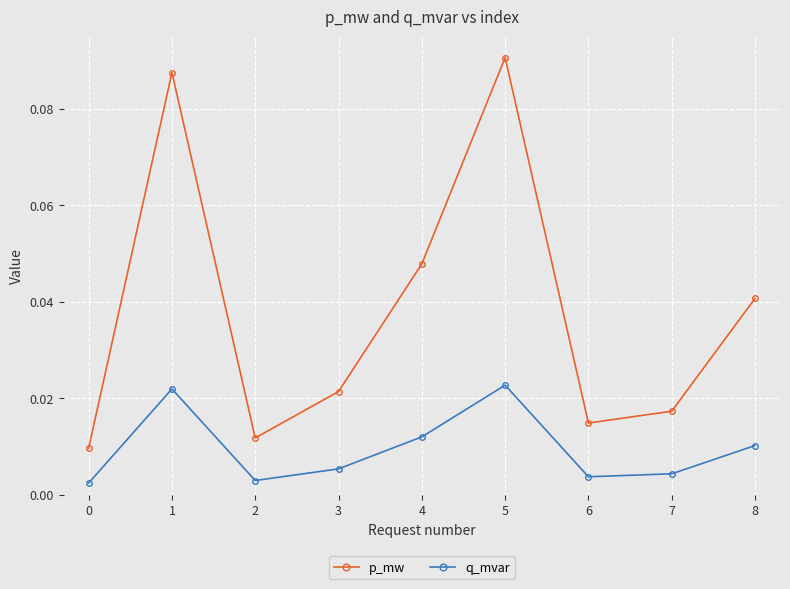

Does the chart display data point markers on the line(s)?

Yes